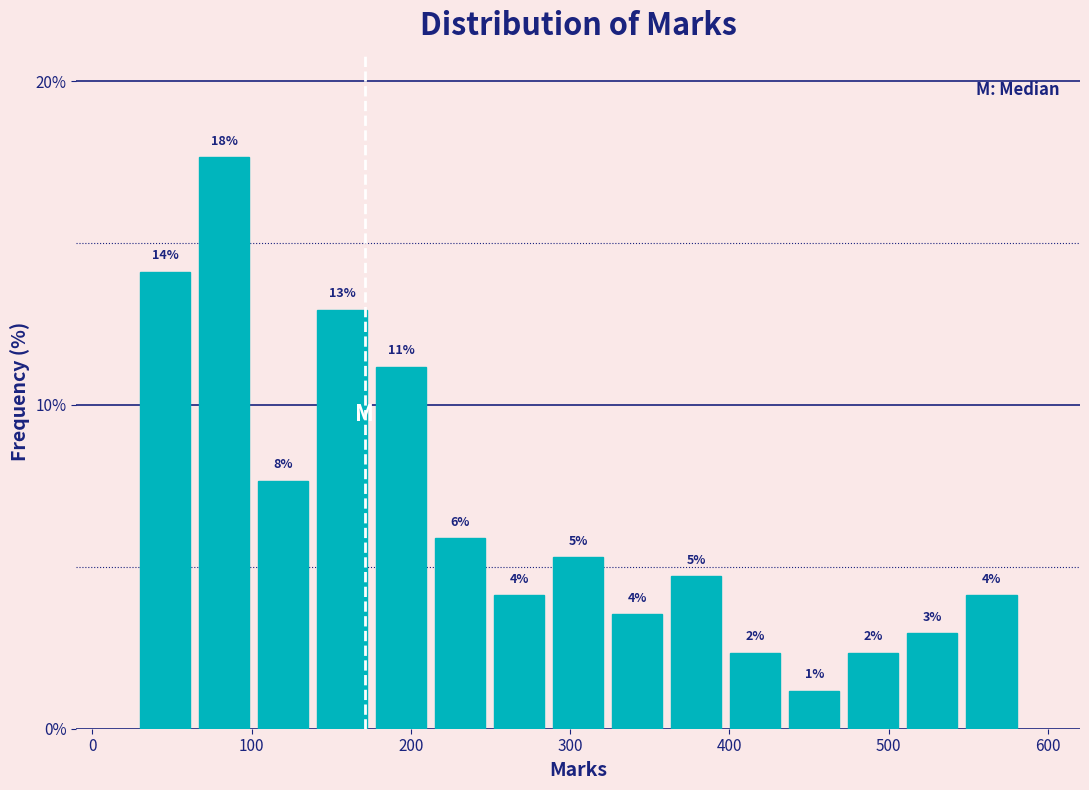

Around what value on the x-axis is the tallest bar? Give the approximate position of its centre, as read against the axis.

80